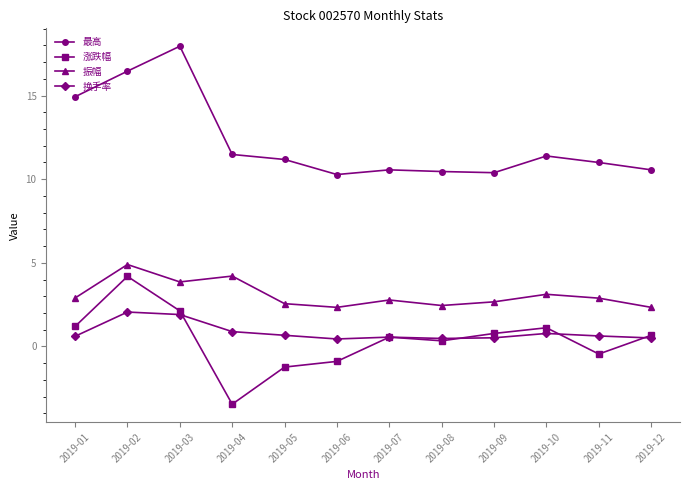

At how many categories does at least one series exceed 17?

1